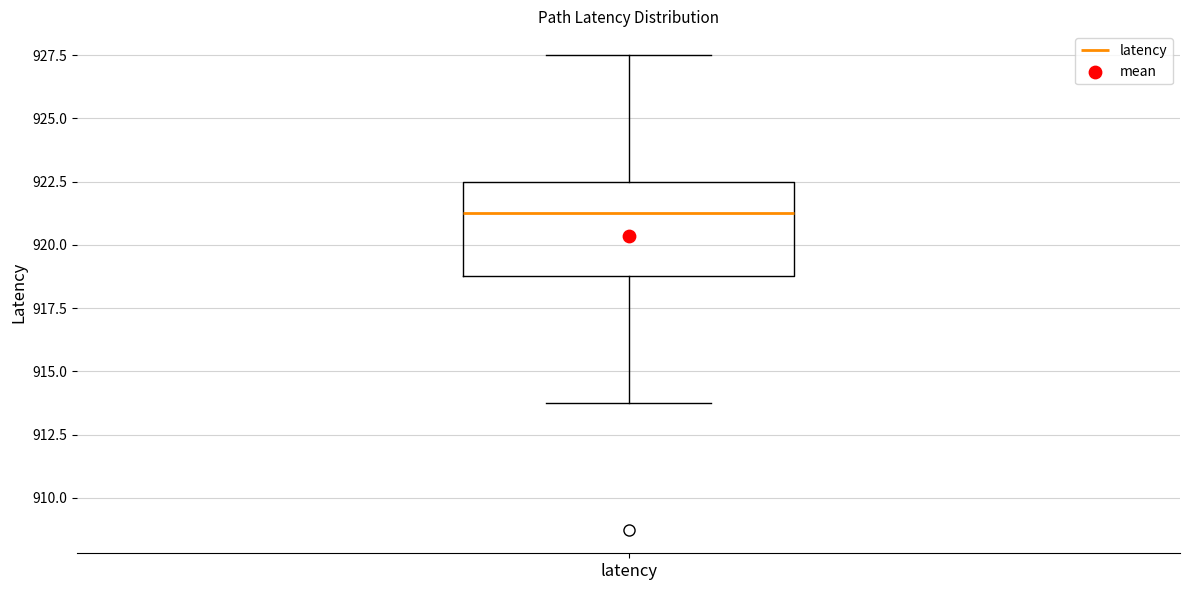

Read this box plot against the y-axis: the position of the median line, the range covered by the box, and the ends of both whiskers. The values are not printed on the chart, so give them approximately, as read against the axis.

median 921.5, box 919.0 to 922.5, whiskers 914.0 to 927.5